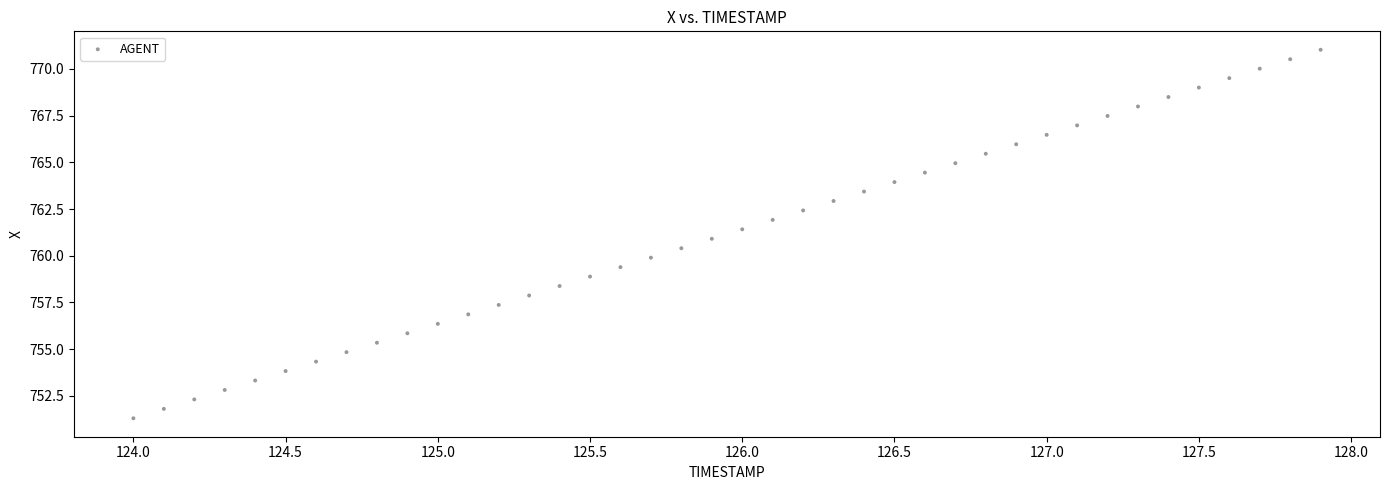

What is the range of X values (max minus min)?

3.9